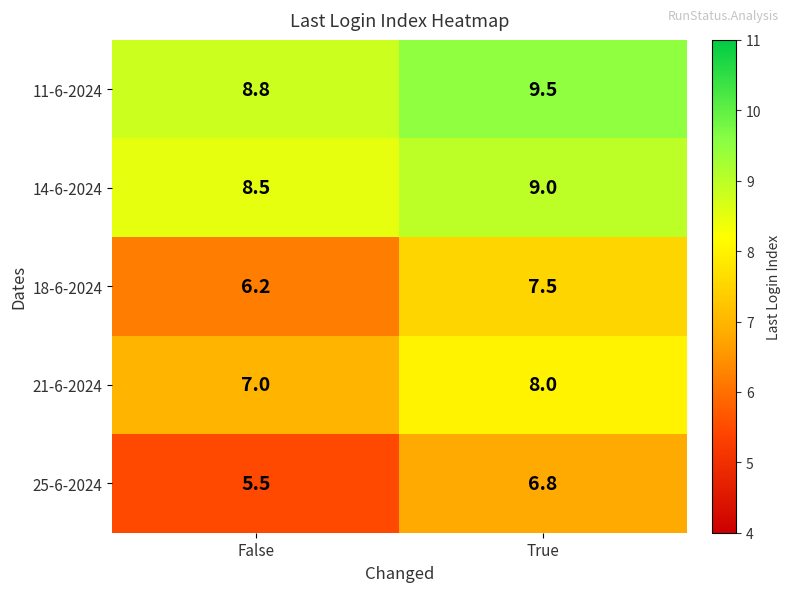

List the series in order of their peak value, highest first.

11-6-2024, 14-6-2024, 21-6-2024, 18-6-2024, 25-6-2024